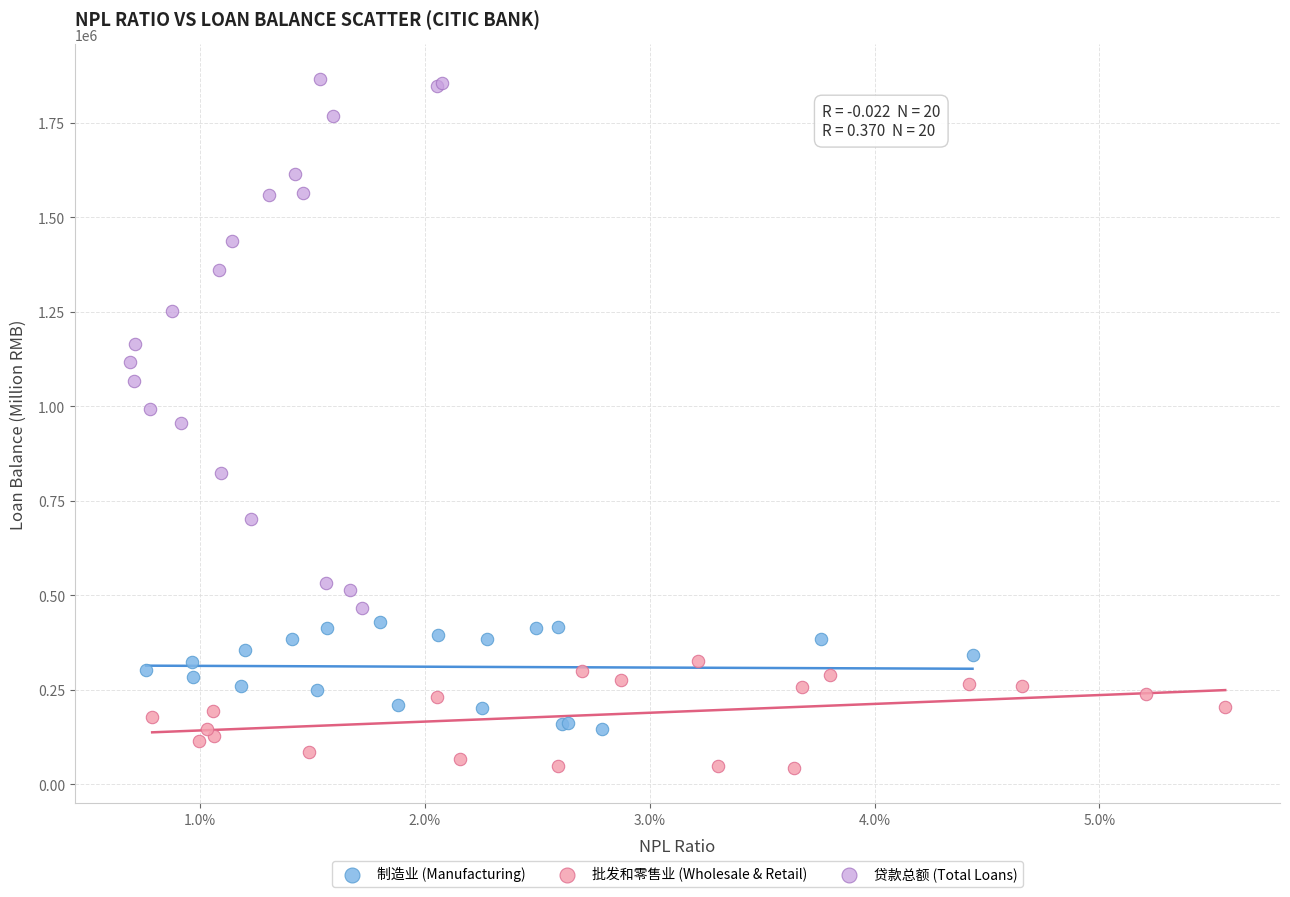

Which series contains the lowest Y value?

批发和零售业 (Wholesale & Retail)